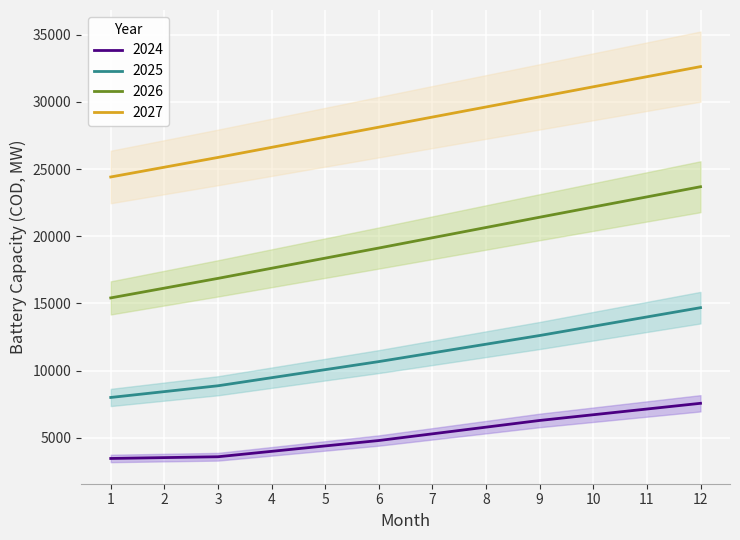

What is the total value across all series at 1?

51298.6